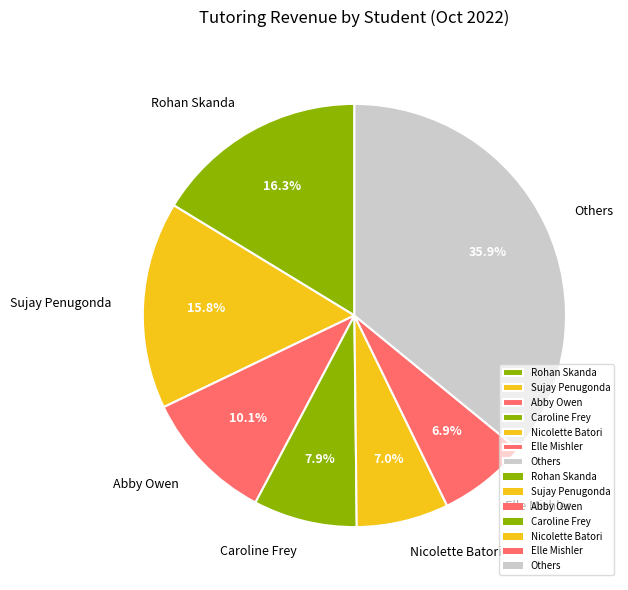

Is Others the majority of the pie?

No